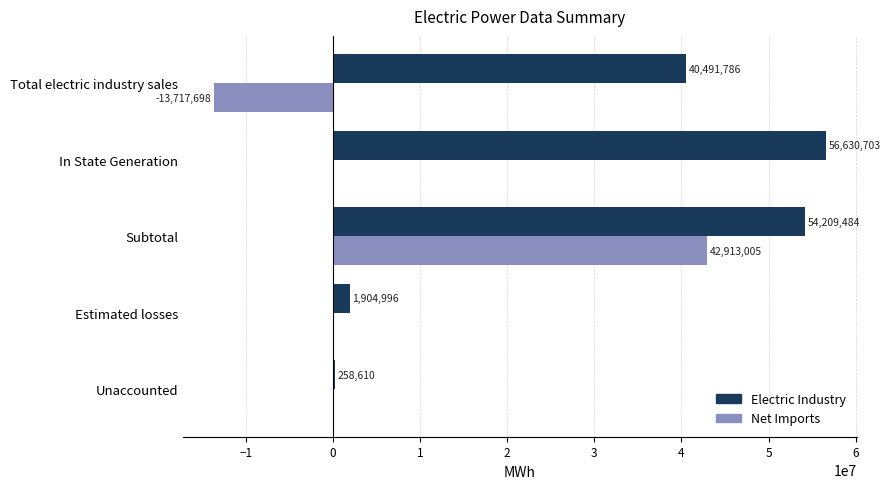

Between In State Generation and Subtotal, which series saw the biggest shift?

Net Imports